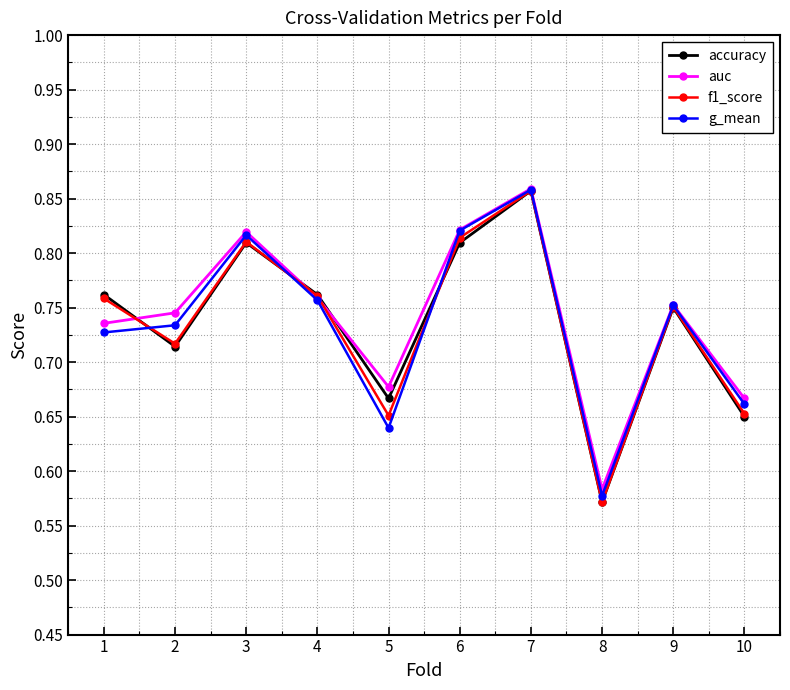

At which category is the sum across all series the highest?

7